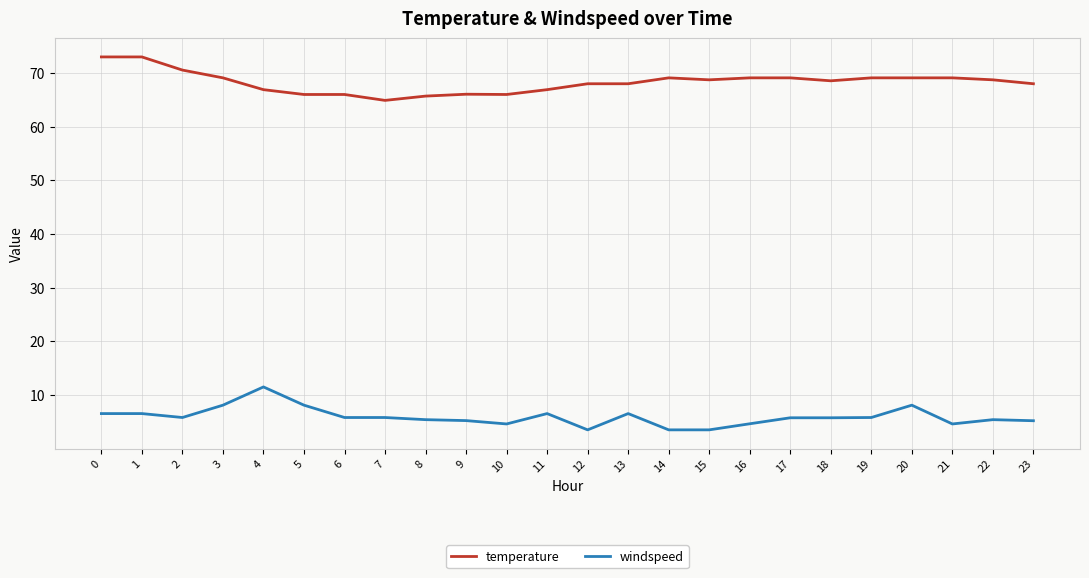

What is the maximum value for temperature?

73.0